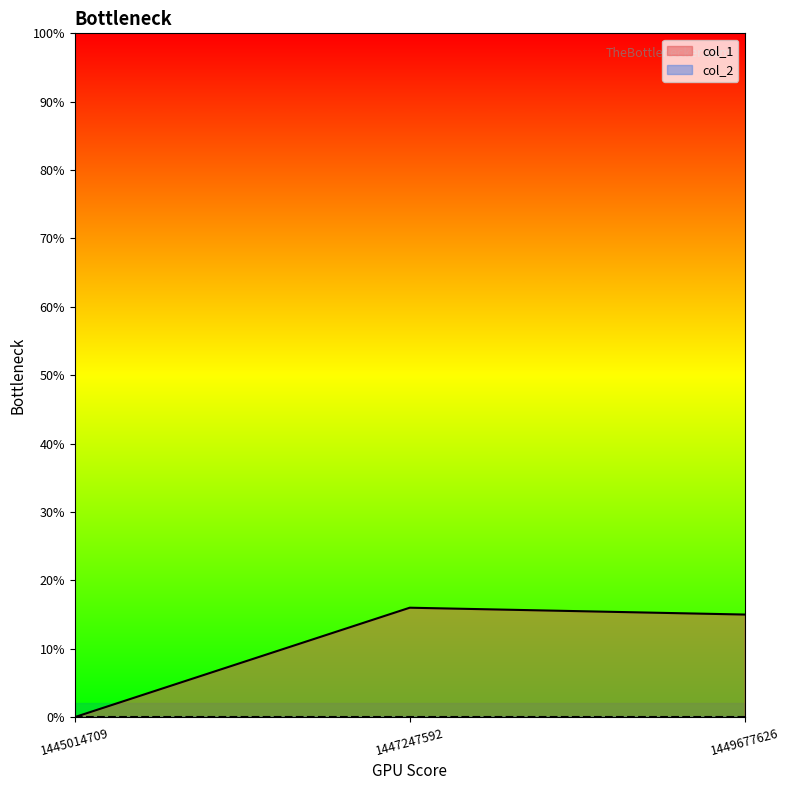

Count the number of values greater than 15.

1